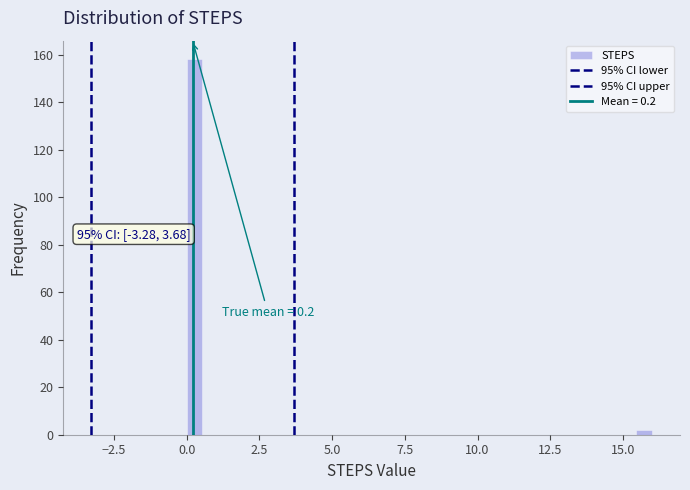

Around what value on the x-axis is the tallest bar? Give the approximate position of its centre, as read against the axis.

0.5